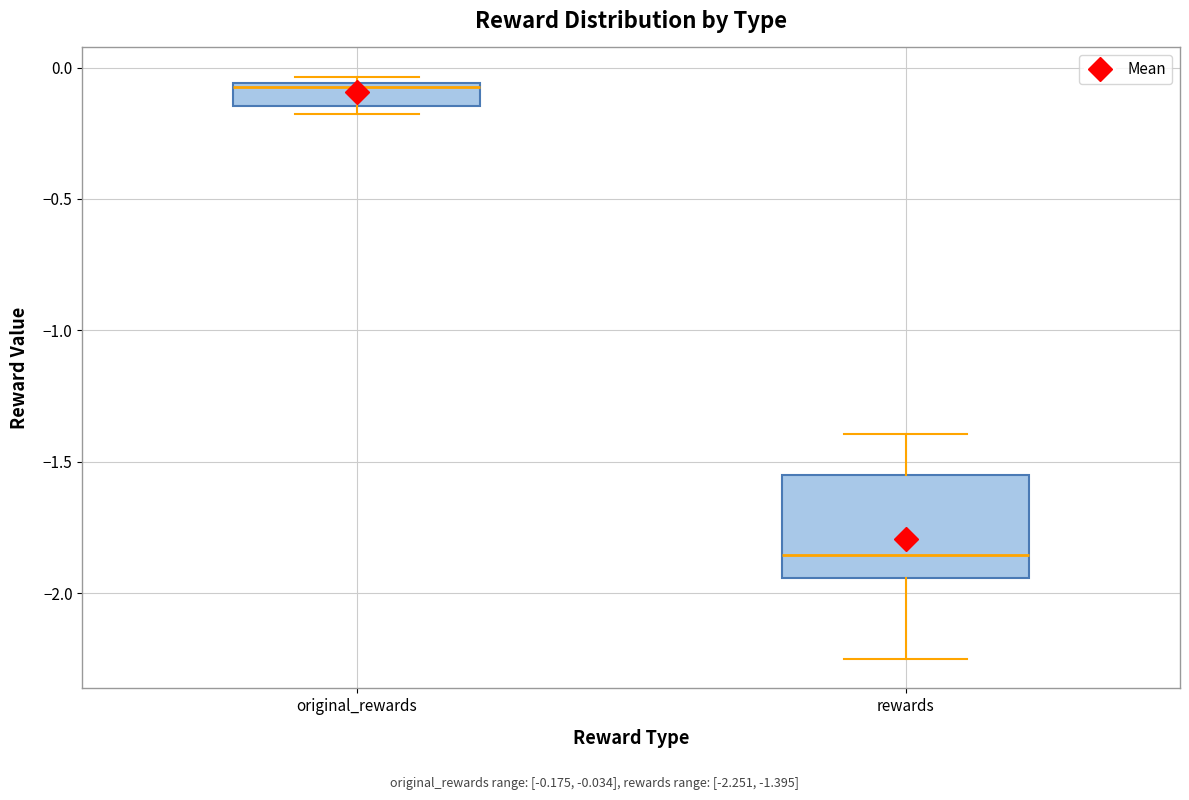

Comparing the boxes themselves (not the whiskers), which one is the tallest?

rewards